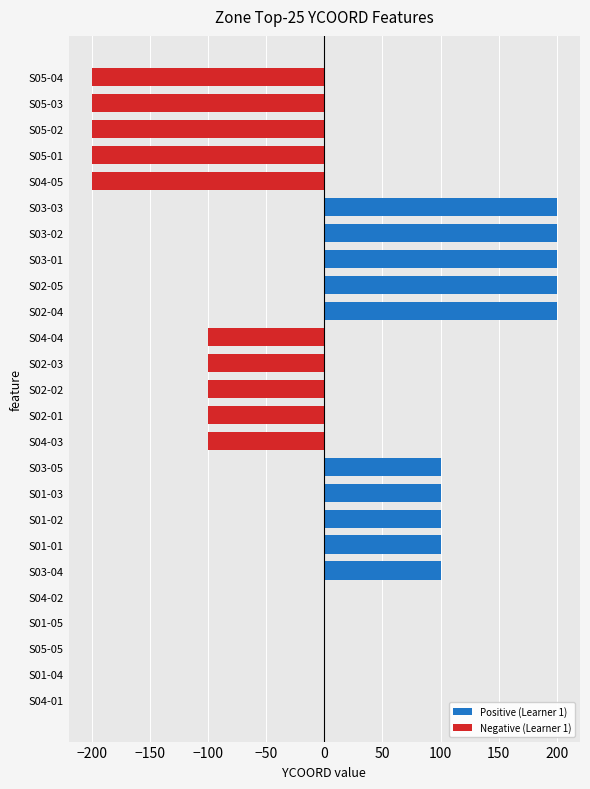

The value at S02-05 is 113. True or false?

False